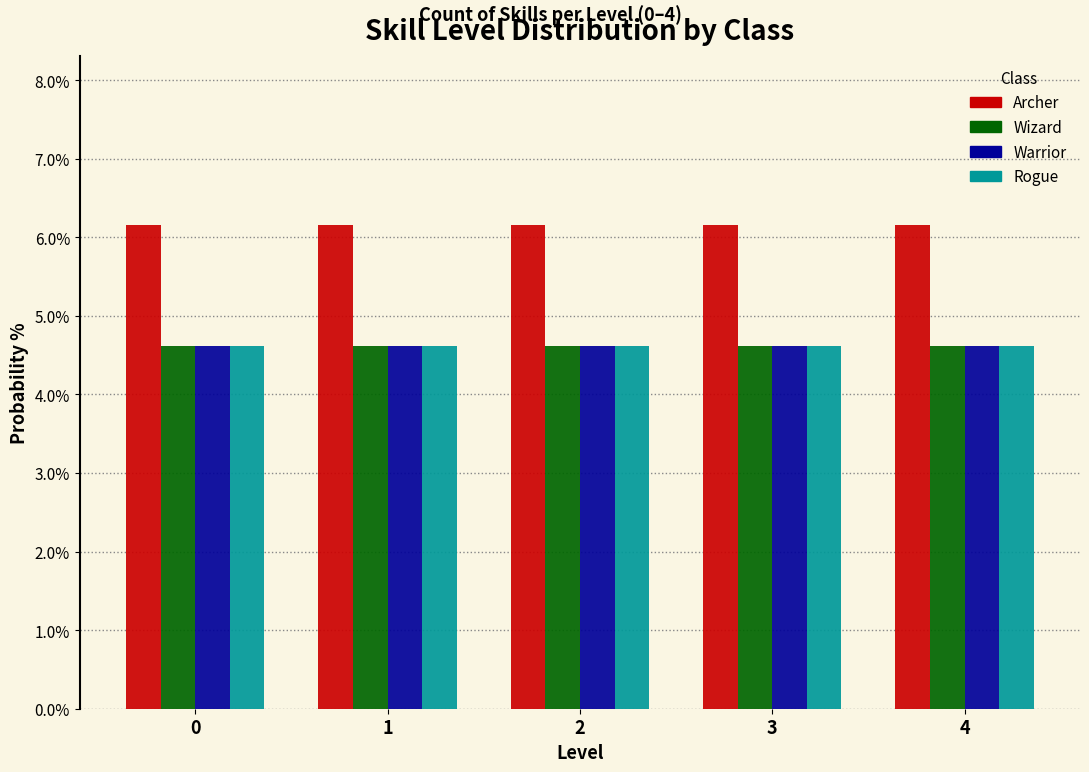

What is the maximum value for Rogue?

4.6